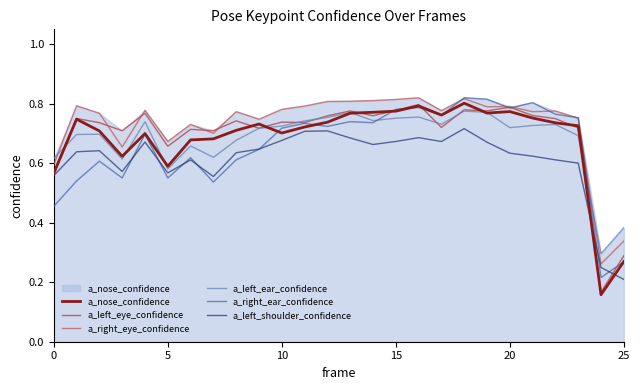

What is the difference between the maximum and minimum values in the a_left_shoulder_confidence series?

0.5